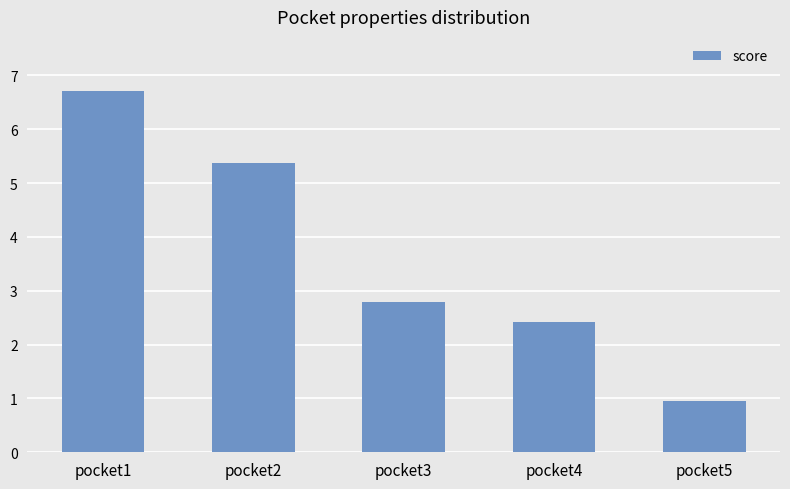

List the labels in order of value, smallest first.

pocket5, pocket4, pocket3, pocket2, pocket1